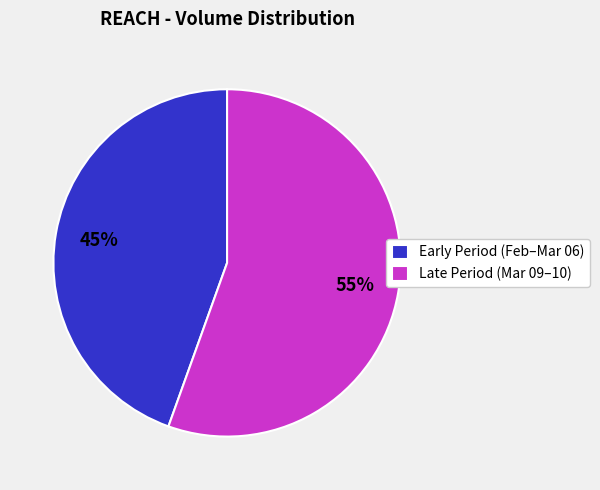

How many segments does this pie chart have?

2